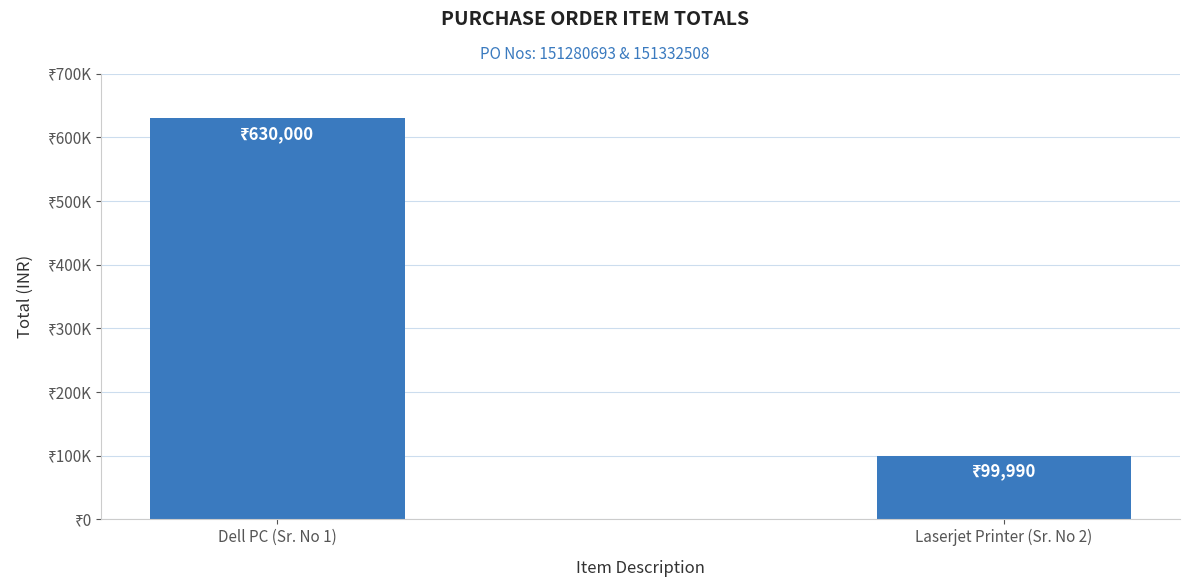

Reading left to right, list all the values displayed in this chart.

Dell PC (Sr. No 1)=630000	Laserjet Printer (Sr. No 2)=99990